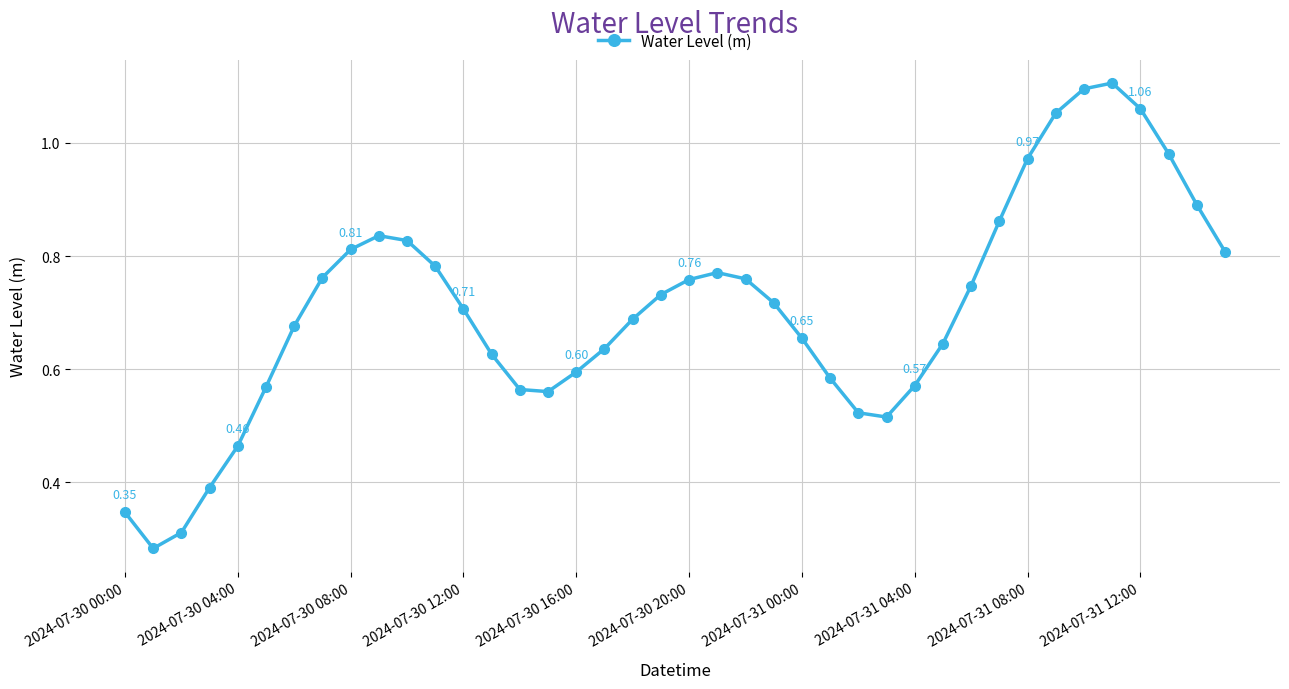

What is the sum of all values?

28.2